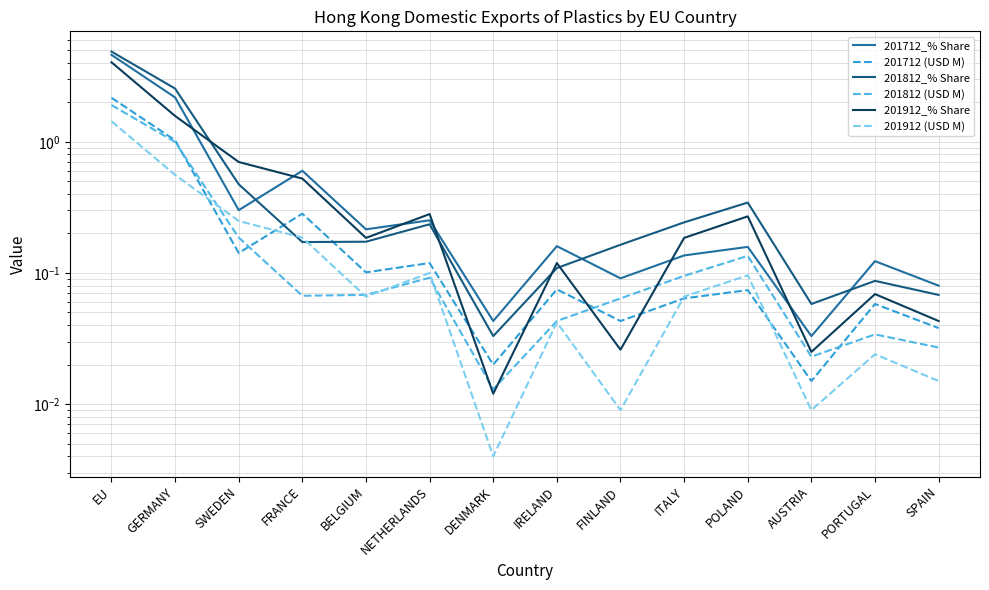

How many series are shown in this chart?

6